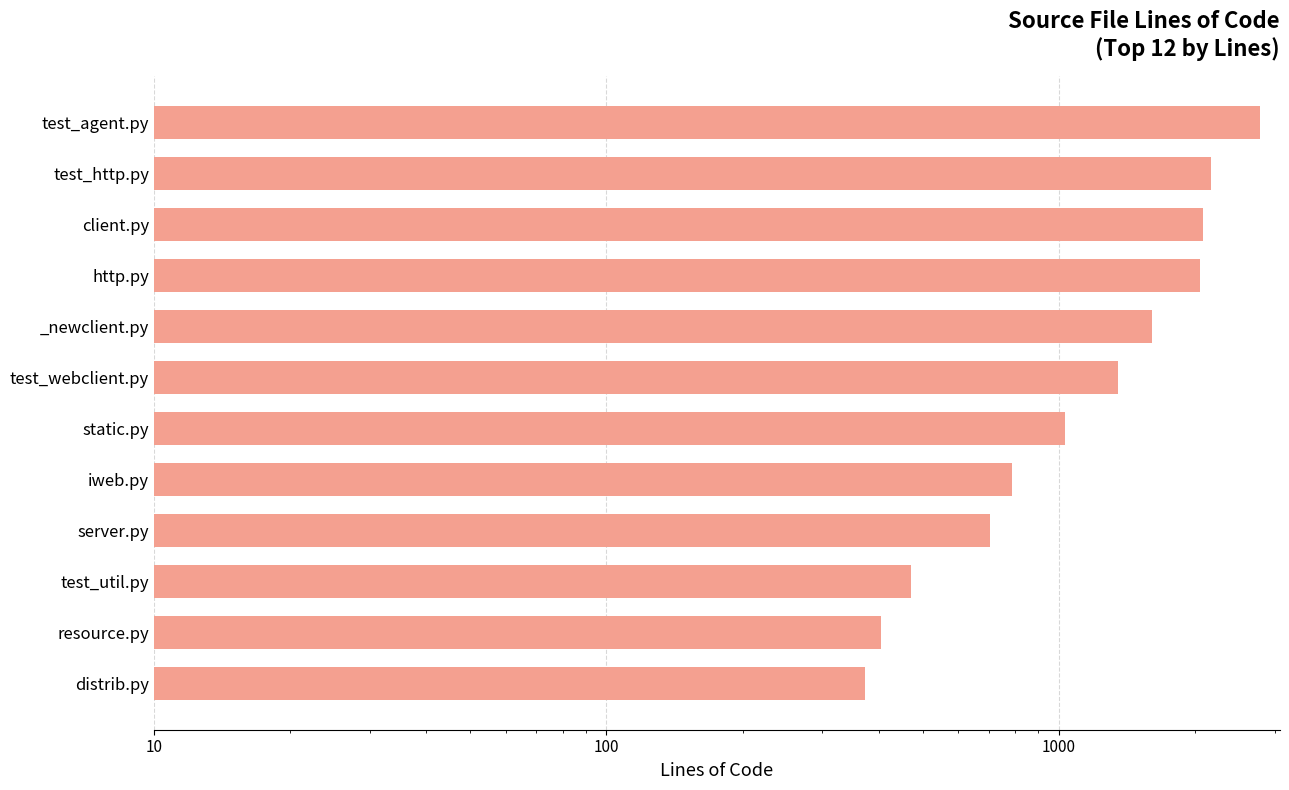

Reading left to right, transcribe all the data shown in this chart.

373	405	472	706	787	1032	1350	1608	2050	2086	2175	2788